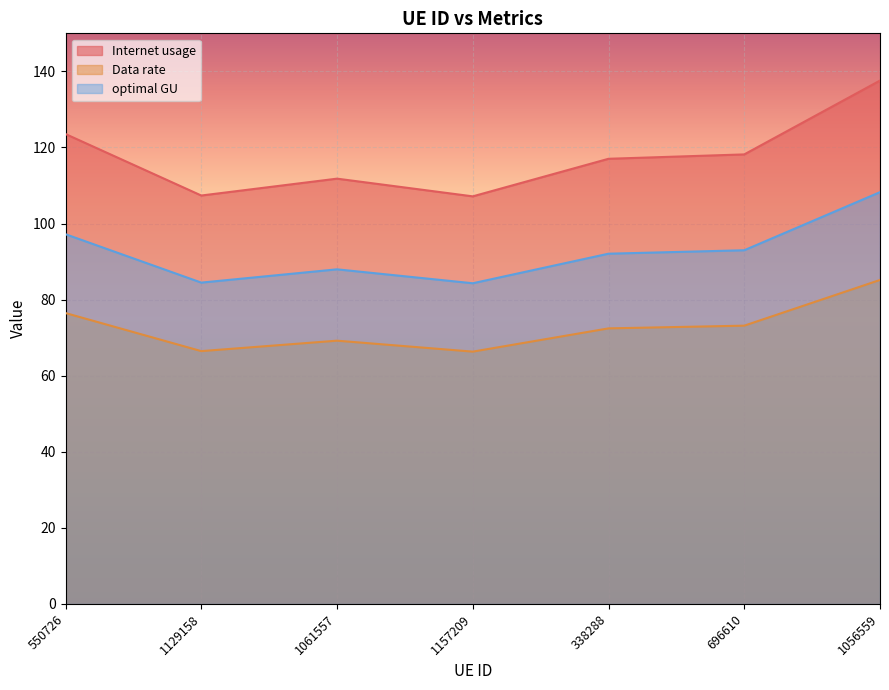

Reading left to right, list all the values displayed in this chart.

Internet usage: 123.5	107.4	111.8	107.1	117.0	118.2	137.6
Data rate: 76.5	66.5	69.2	66.3	72.4	73.2	85.2
optimal GU: 97.2	84.5	88.0	84.3	92.1	93.0	108.3